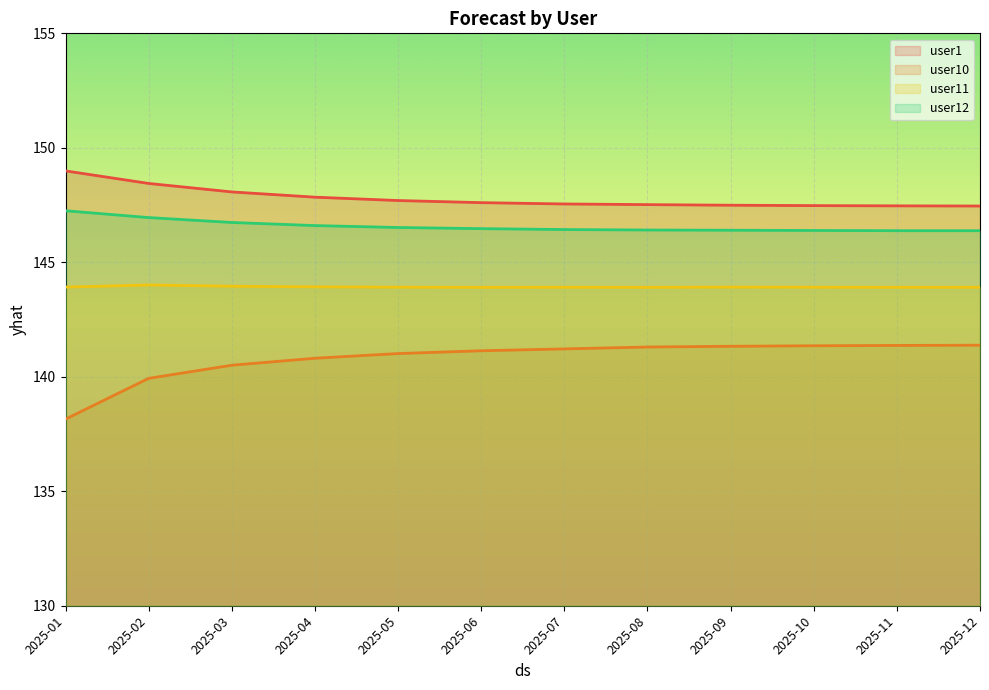

List the labels in order of user12 value, smallest first.

2025-11, 2025-12, 2025-10, 2025-09, 2025-08, 2025-07, 2025-06, 2025-05, 2025-04, 2025-03, 2025-02, 2025-01